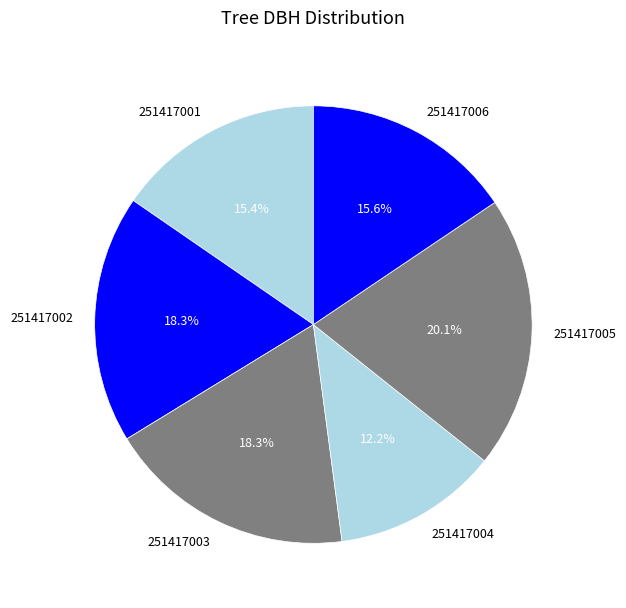

How many slices are in this pie chart?

6